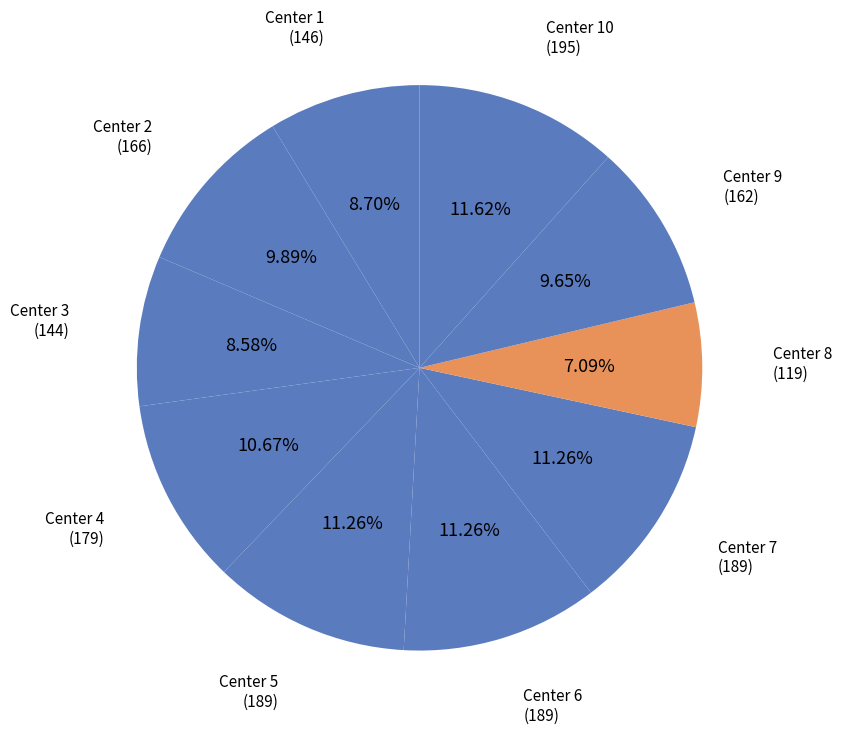

What is the smallest slice in the pie chart?

Center 8